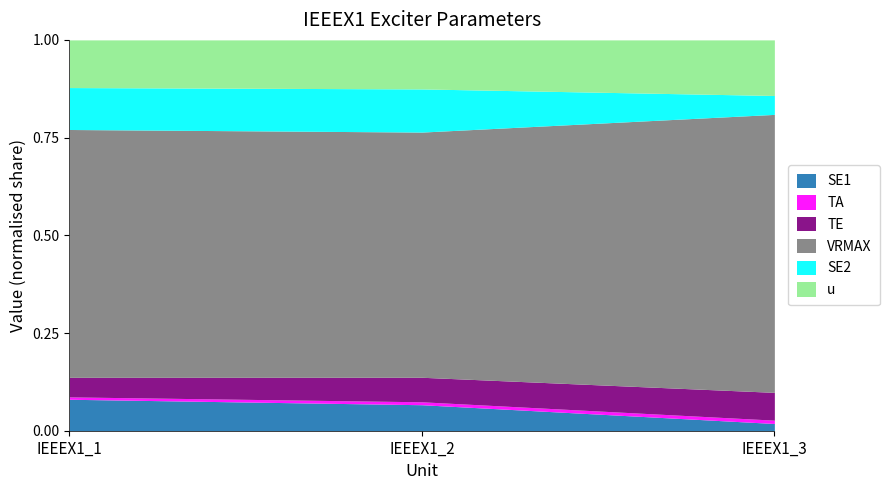

The TE series shows 0.3 at IEEEX1_3. True or false?

False